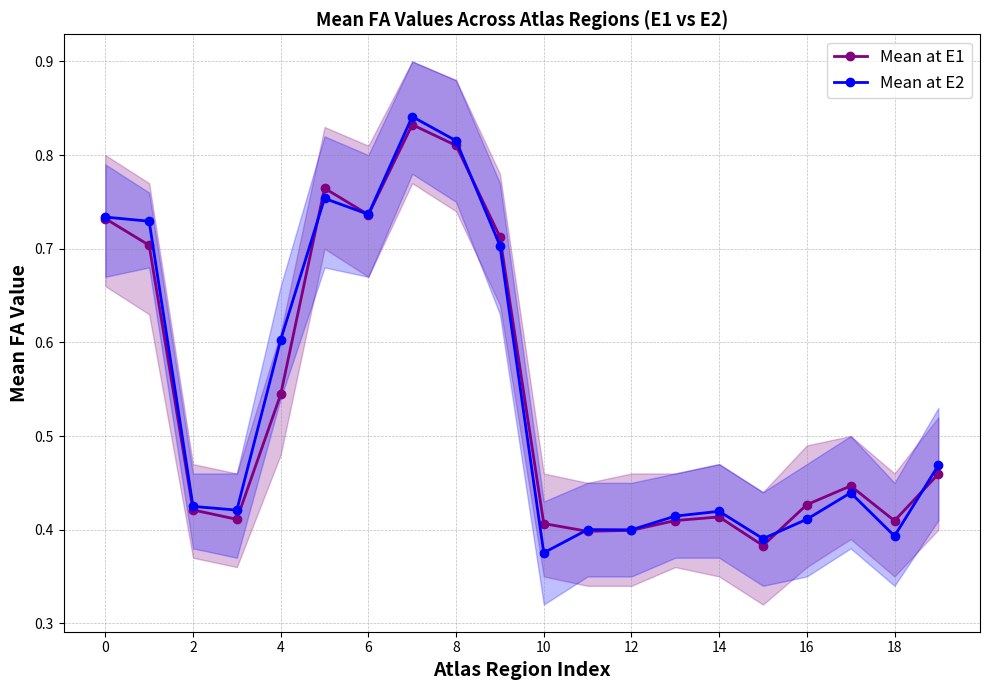

Is the value of Mean at E2 at 8 greater than the value of Mean at E1 at 4?

Yes